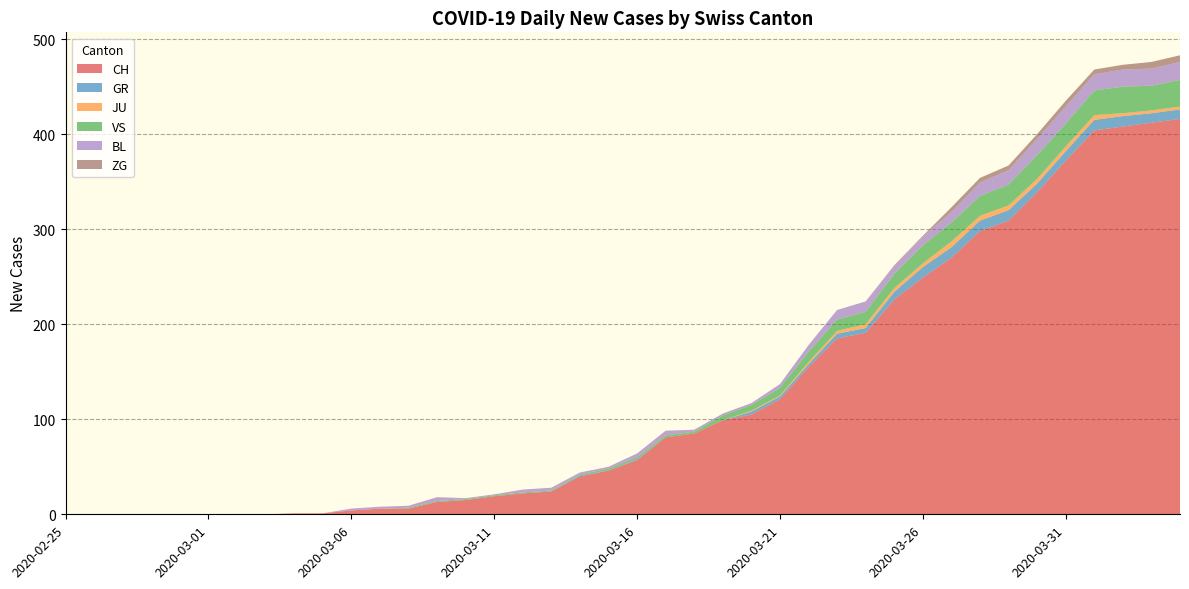

Reading left to right, extract all data points from this chart.

CH: 2020-02-25=0	2020-02-26=0	2020-02-27=0	2020-02-28=0	2020-02-29=0	2020-03-01=0	2020-03-02=0	2020-03-03=0	2020-03-04=1	2020-03-05=1	2020-03-06=4	2020-03-07=6	2020-03-08=6	2020-03-09=13	2020-03-10=15	2020-03-11=19	2020-03-12=22	2020-03-13=24	2020-03-14=40	2020-03-15=46	2020-03-16=57	2020-03-17=81	2020-03-18=85	2020-03-19=99	2020-03-20=105	2020-03-21=121	2020-03-22=155	2020-03-23=185	2020-03-24=191	2020-03-25=226	2020-03-26=249	2020-03-27=270	2020-03-28=298	2020-03-29=309	2020-03-30=339	2020-03-31=372	2020-04-01=404	2020-04-02=408	2020-04-03=412	2020-04-04=416
GR: 2020-02-25=0	2020-02-26=0	2020-02-27=0	2020-02-28=0	2020-02-29=0	2020-03-01=0	2020-03-02=0	2020-03-03=0	2020-03-04=0	2020-03-05=0	2020-03-06=0	2020-03-07=0	2020-03-08=0	2020-03-09=0	2020-03-10=0	2020-03-11=0	2020-03-12=0	2020-03-13=0	2020-03-14=1	2020-03-15=0	2020-03-16=1	2020-03-17=0	2020-03-18=0	2020-03-19=0	2020-03-20=3	2020-03-21=3	2020-03-22=3	2020-03-23=5	2020-03-24=5	2020-03-25=8	2020-03-26=11	2020-03-27=11	2020-03-28=11	2020-03-29=11	2020-03-30=9	2020-03-31=10	2020-04-01=11	2020-04-02=11	2020-04-03=10	2020-04-04=10
JU: 2020-02-25=0	2020-02-26=0	2020-02-27=0	2020-02-28=0	2020-02-29=0	2020-03-01=0	2020-03-02=0	2020-03-03=0	2020-03-04=0	2020-03-05=0	2020-03-06=0	2020-03-07=0	2020-03-08=0	2020-03-09=0	2020-03-10=0	2020-03-11=0	2020-03-12=0	2020-03-13=0	2020-03-14=0	2020-03-15=0	2020-03-16=0	2020-03-17=0	2020-03-18=0	2020-03-19=0	2020-03-20=1	2020-03-21=1	2020-03-22=2	2020-03-23=3	2020-03-24=4	2020-03-25=4	2020-03-26=4	2020-03-27=6	2020-03-28=5	2020-03-29=5	2020-03-30=5	2020-03-31=5	2020-04-01=5	2020-04-02=3	2020-04-03=3	2020-04-04=3
VS: 2020-02-25=0	2020-02-26=0	2020-02-27=0	2020-02-28=0	2020-02-29=0	2020-03-01=0	2020-03-02=0	2020-03-03=0	2020-03-04=0	2020-03-05=0	2020-03-06=0	2020-03-07=0	2020-03-08=1	2020-03-09=1	2020-03-10=1	2020-03-11=1	2020-03-12=1	2020-03-13=1	2020-03-14=1	2020-03-15=2	2020-03-16=2	2020-03-17=2	2020-03-18=2	2020-03-19=5	2020-03-20=6	2020-03-21=8	2020-03-22=11	2020-03-23=12	2020-03-24=13	2020-03-25=15	2020-03-26=19	2020-03-27=20	2020-03-28=21	2020-03-29=22	2020-03-30=25	2020-03-31=24	2020-04-01=26	2020-04-02=28	2020-04-03=26	2020-04-04=28
BL: 2020-02-25=0	2020-02-26=0	2020-02-27=0	2020-02-28=0	2020-02-29=0	2020-03-01=0	2020-03-02=0	2020-03-03=0	2020-03-04=0	2020-03-05=0	2020-03-06=2	2020-03-07=2	2020-03-08=2	2020-03-09=4	2020-03-10=1	2020-03-11=1	2020-03-12=3	2020-03-13=3	2020-03-14=2	2020-03-15=2	2020-03-16=4	2020-03-17=5	2020-03-18=2	2020-03-19=2	2020-03-20=2	2020-03-21=4	2020-03-22=7	2020-03-23=10	2020-03-24=11	2020-03-25=8	2020-03-26=9	2020-03-27=11	2020-03-28=14	2020-03-29=15	2020-03-30=17	2020-03-31=18	2020-04-01=17	2020-04-02=18	2020-04-03=18	2020-04-04=19
ZG: 2020-02-25=0	2020-02-26=0	2020-02-27=0	2020-02-28=0	2020-02-29=0	2020-03-01=0	2020-03-02=0	2020-03-03=0	2020-03-04=0	2020-03-05=0	2020-03-06=0	2020-03-07=0	2020-03-08=0	2020-03-09=0	2020-03-10=0	2020-03-11=0	2020-03-12=0	2020-03-13=0	2020-03-14=0	2020-03-15=0	2020-03-16=0	2020-03-17=0	2020-03-18=0	2020-03-19=0	2020-03-20=0	2020-03-21=0	2020-03-22=0	2020-03-23=0	2020-03-24=0	2020-03-25=1	2020-03-26=1	2020-03-27=5	2020-03-28=5	2020-03-29=5	2020-03-30=5	2020-03-31=6	2020-04-01=5	2020-04-02=5	2020-04-03=7	2020-04-04=7